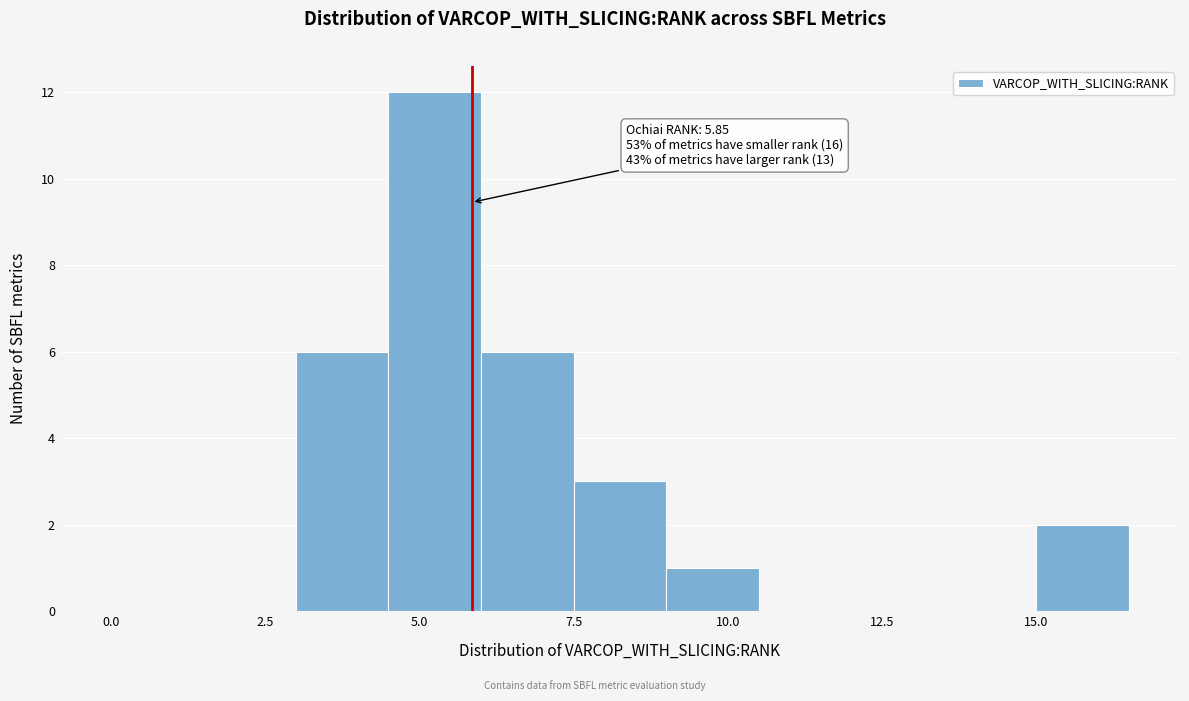

Read against the x-axis, roughly where is the centre of the tallest bar?

5.5